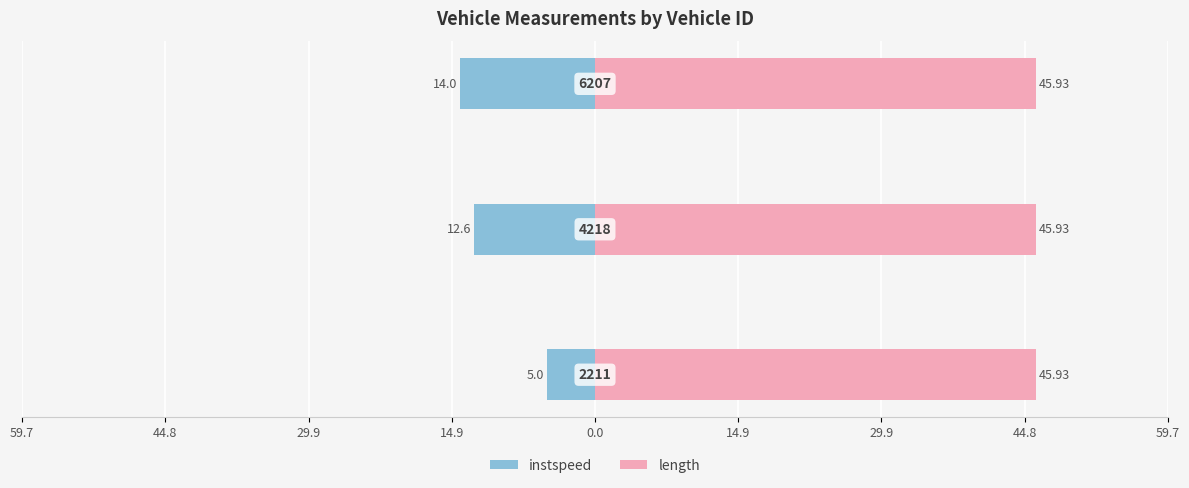

Which series has the largest range (max minus min)?

instspeed